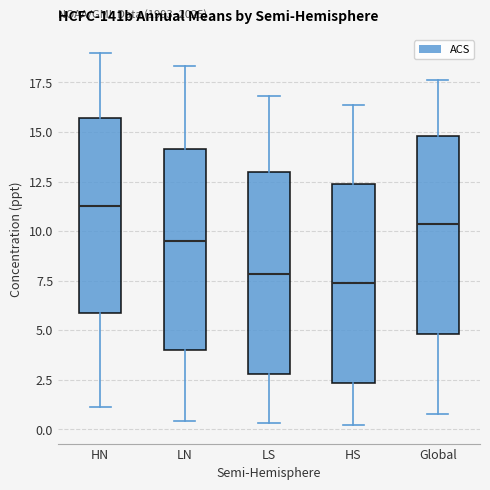

Reading left to right, transcribe this box plot: for each box, give where its median line is, the range the box spans, and where its two whiskers end, as read against the y-axis. The values are not printed on the chart, so give them approximately, as read against the axis.

HN: median 11.5, box 6.0 to 15.5, whiskers 1.0 to 19.0
LN: median 9.5, box 4.0 to 14.0, whiskers 0.5 to 18.5
LS: median 8.0, box 3.0 to 13.0, whiskers 0.5 to 17.0
HS: median 7.5, box 2.5 to 12.5, whiskers 0.0 to 16.5
Global: median 10.5, box 5.0 to 15.0, whiskers 1.0 to 17.5